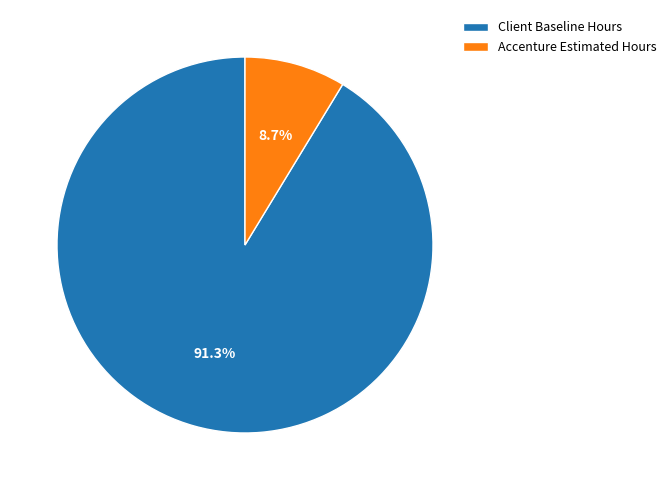

Is Client Baseline Hours the majority of the pie?

Yes